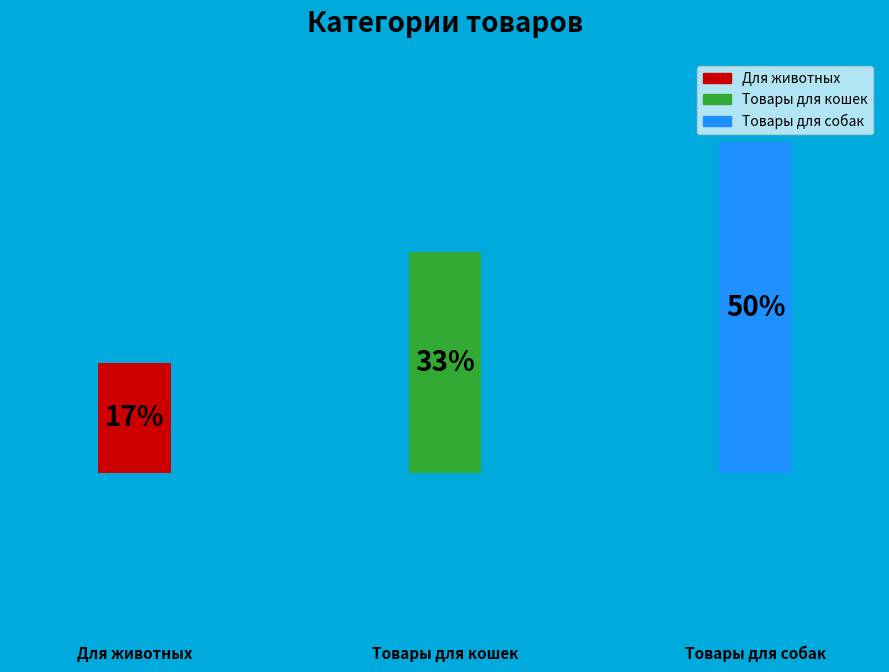

Which slice is the largest?

Товары для собак